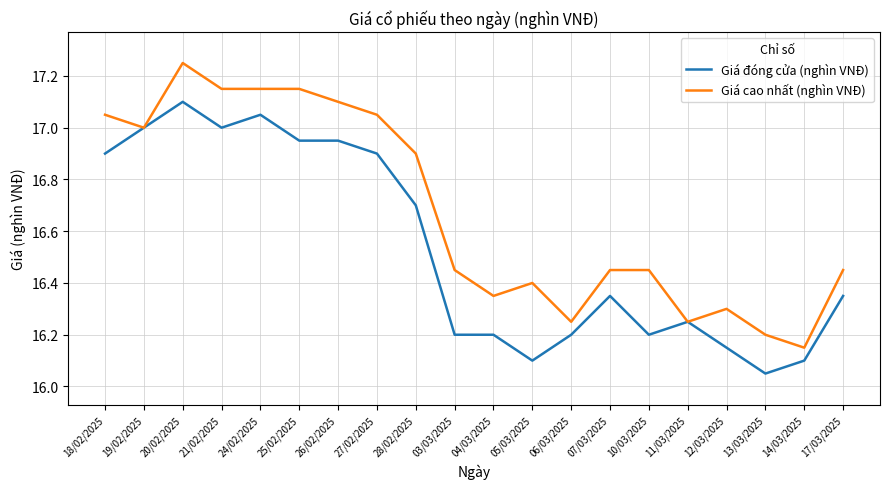

List the series in order of their peak value, highest first.

Giá cao nhất (nghìn VNĐ), Giá đóng cửa (nghìn VNĐ)